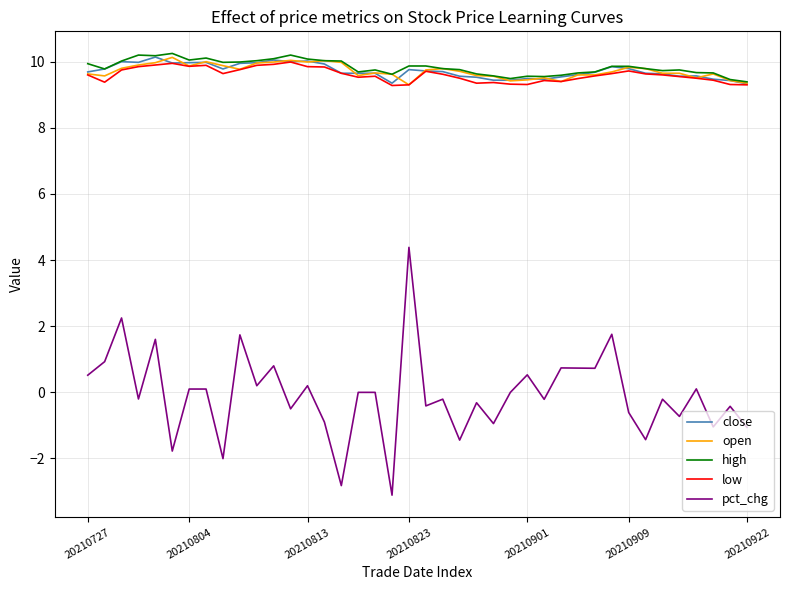

Which series has the widest spread of values?

pct_chg